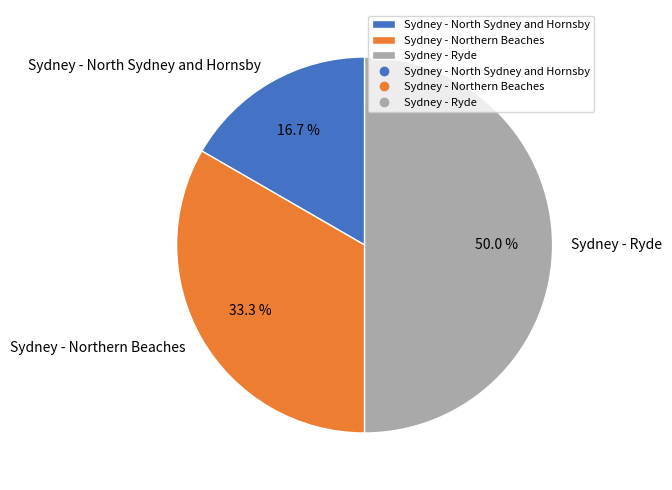

Which category has the biggest portion of the pie?

Sydney - Ryde